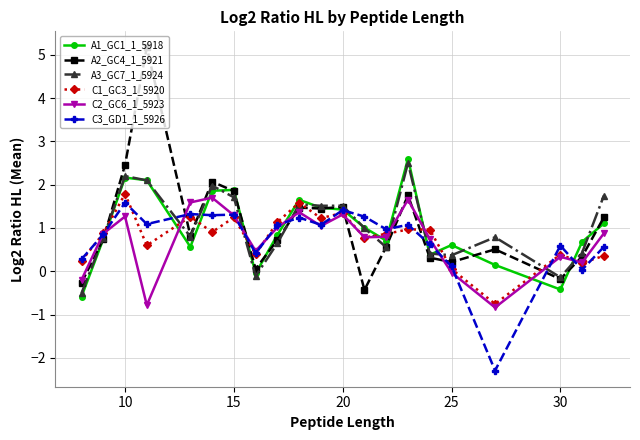

True or false: C2_GC6_1_5923 has more than 1 interior local peaks.

True